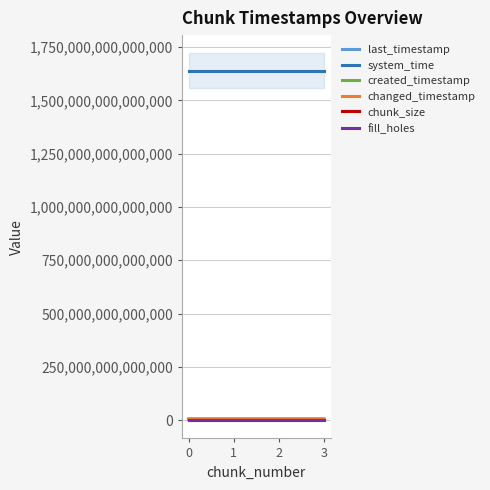

True or false: system_time has more than 1 interior local peaks.

False